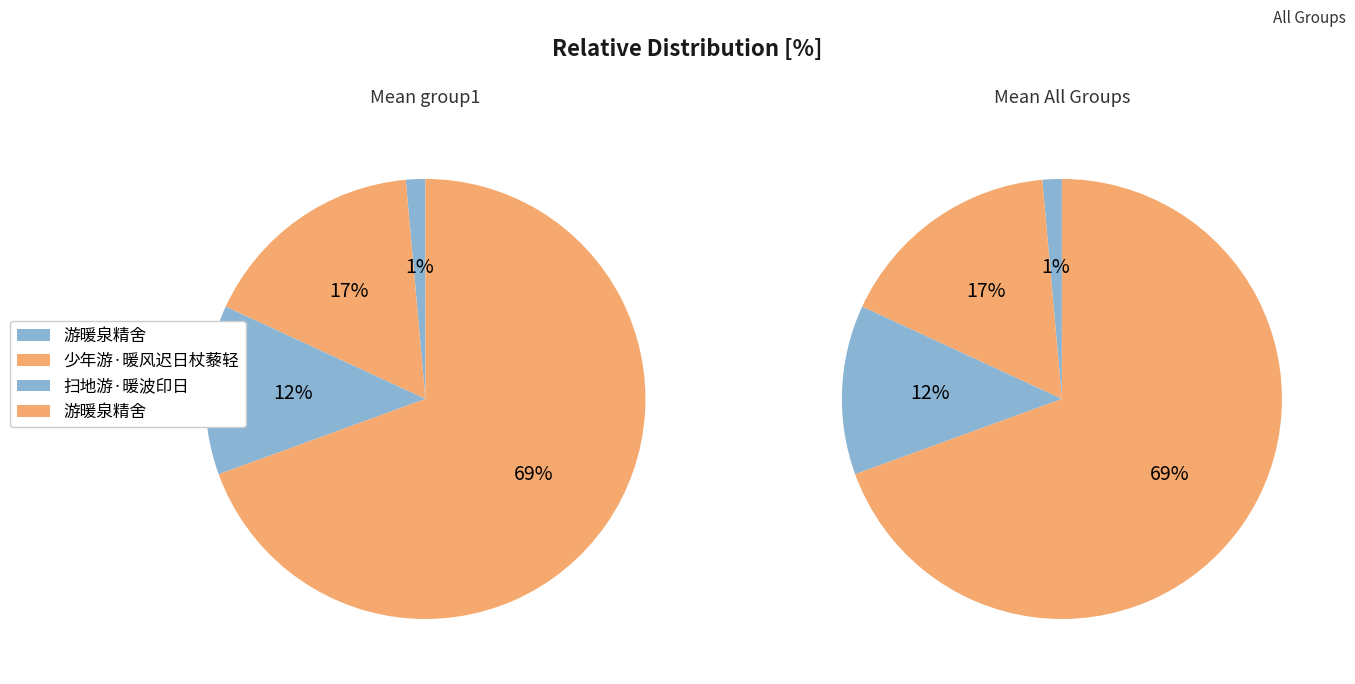

Do 游暖泉精舍 and 扫地游·暖波印日 together represent more than half of the pie?

Yes